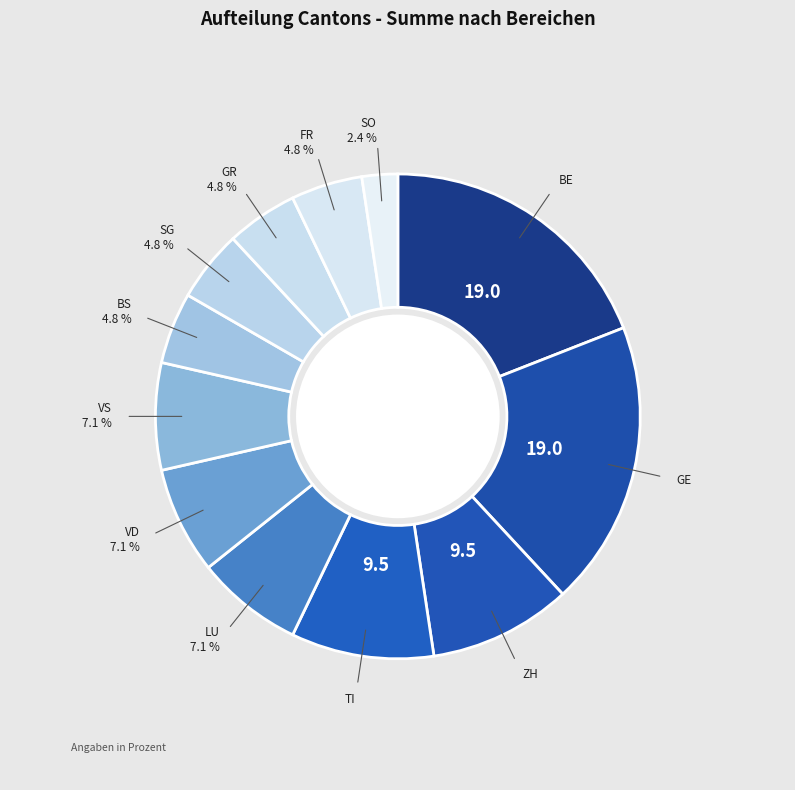

What is the ratio of the value at GR to the value at VD?

0.7